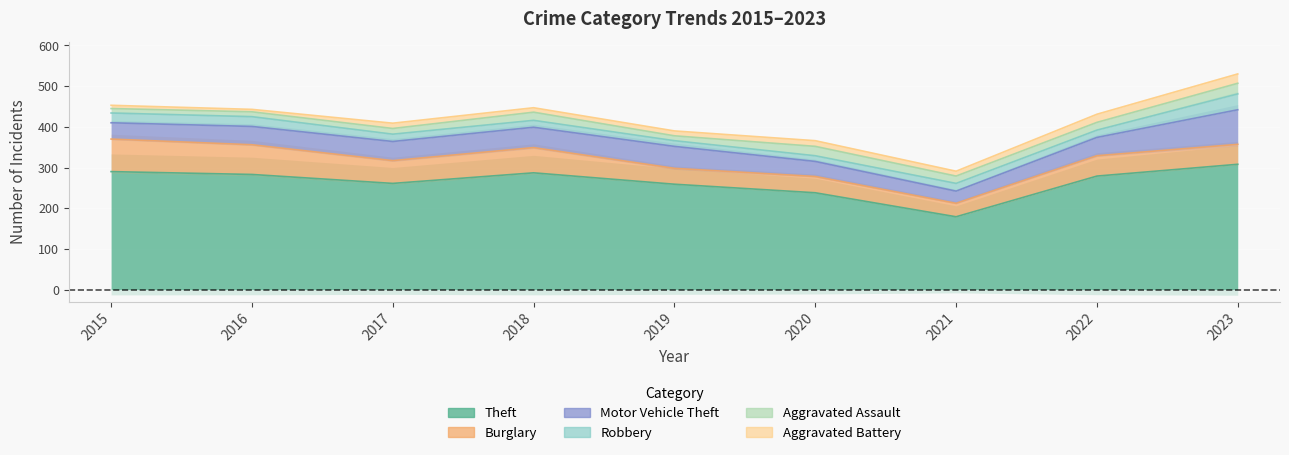

What is the maximum value shown in the chart?

308